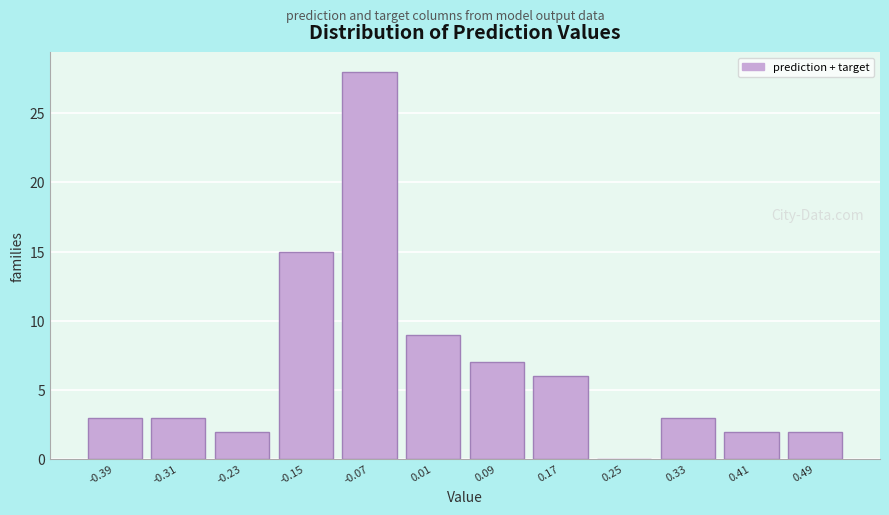

Reading left to right, transcribe this chart: for each bar, give the range it covers on the x-axis and its height. Neither the bar edges nor the heights are printed on the chart, so give them approximately, as read against the axes.

-0.42 to -0.35: 3
-0.35 to -0.27: 3
-0.27 to -0.19: 2
-0.19 to -0.11: 15
-0.11 to -0.03: 28
-0.03 to 0.05: 9
0.05 to 0.13: 7
0.13 to 0.21: 6
0.21 to 0.29: 0
0.29 to 0.37: 3
0.37 to 0.45: 2
0.45 to 0.53: 2